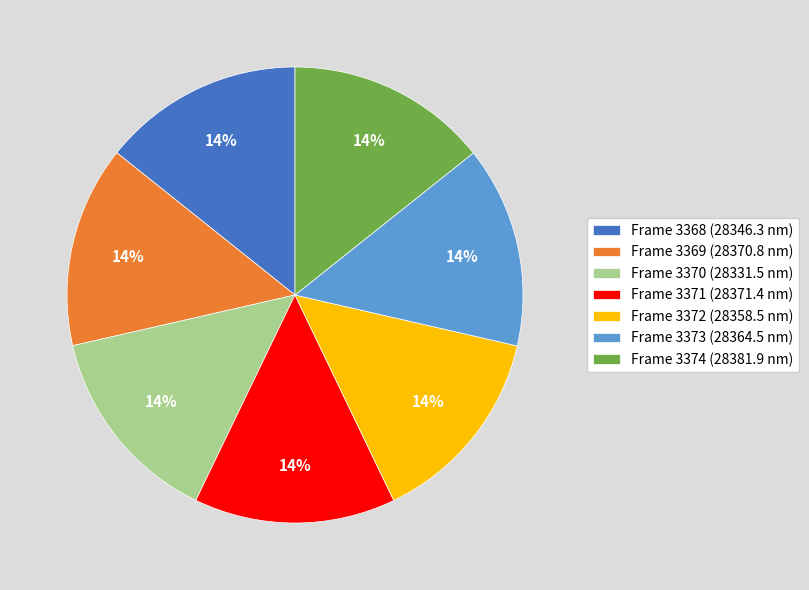

To the nearest percent, what is the combined percentage of Frame 3368 (28346.3 nm) and Frame 3373 (28364.5 nm)?

29%